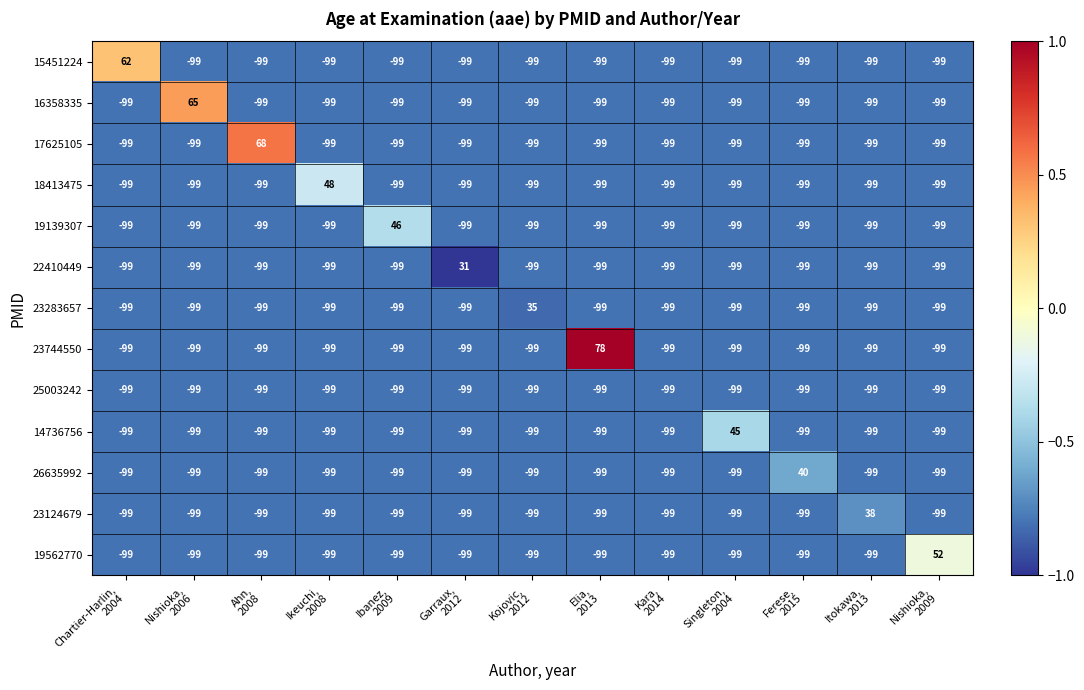

What is the average value of the 19562770 series?

-87